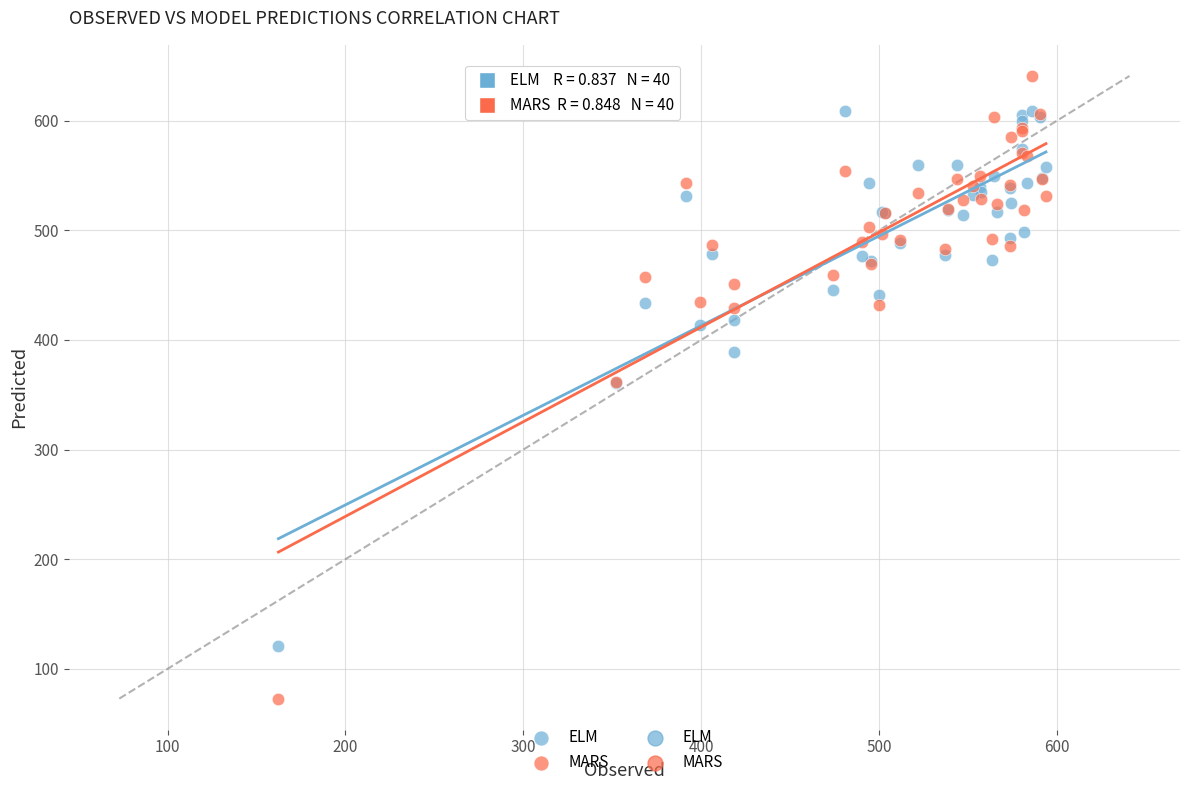

What is the X range (max minus min) for the scatter plot?

431.6